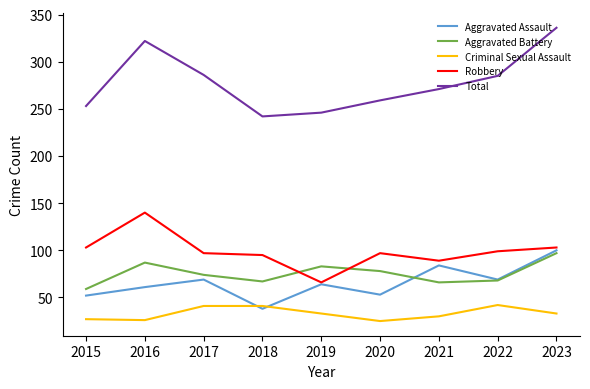

At which label does Total reach its minimum?

2018